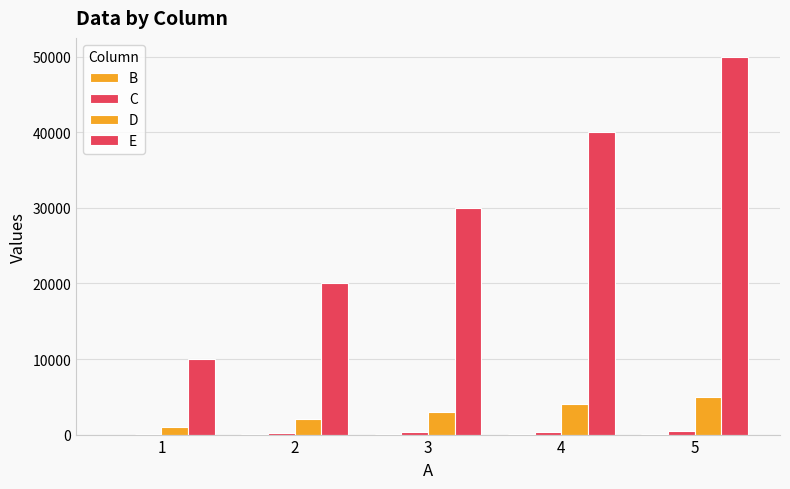

Are the bars grouped side by side (vs. stacked)?

Yes